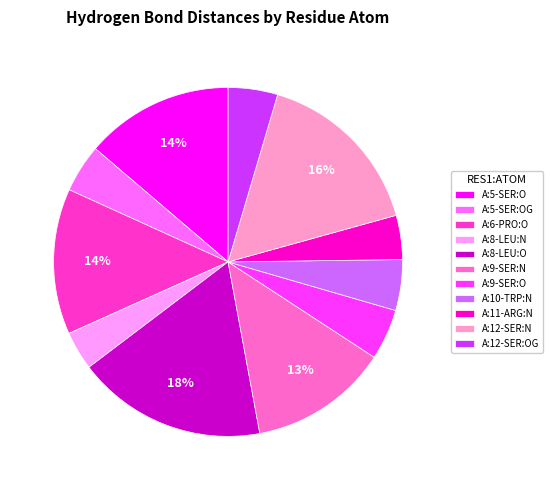

Which category has the biggest portion of the pie?

A:8-LEU:O